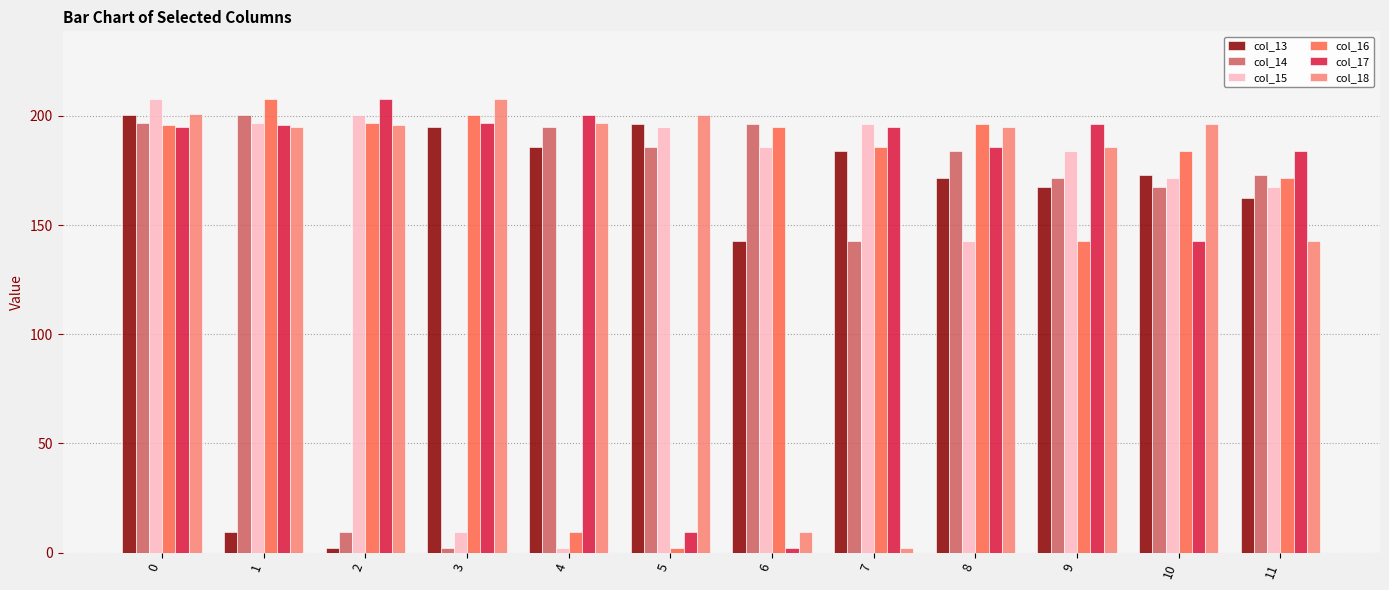

How many data points in col_14 are less than 183?

6